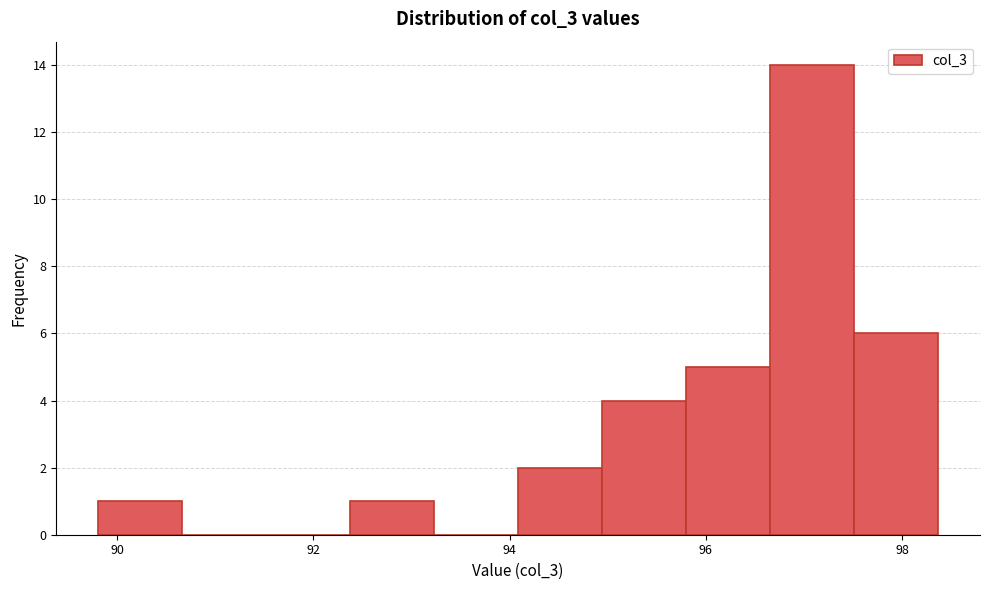

Reading left to right, list every bar in this chart as the range it spans on the x-axis followed by its height. Neither the bar edges nor the heights are printed on the chart, so give them approximately, as read against the axes.

89.8 to 90.6: 1
90.6 to 91.6: 0
91.6 to 92.4: 0
92.4 to 93.2: 1
93.2 to 94.0: 0
94.0 to 95.0: 2
95.0 to 95.8: 4
95.8 to 96.6: 5
96.6 to 97.6: 14
97.6 to 98.4: 6